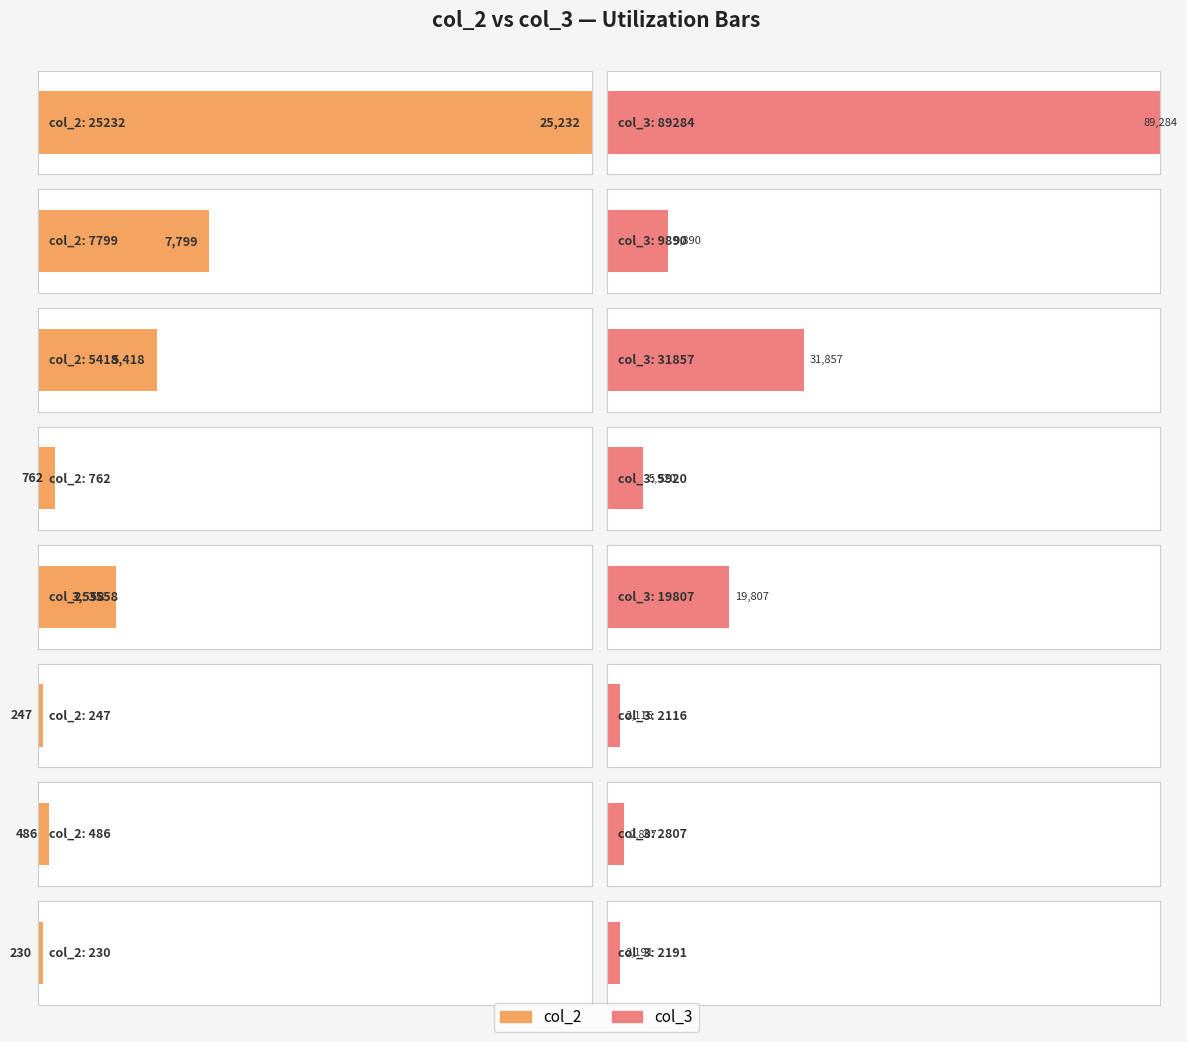

What are all the series names shown in the legend?

col_2, col_3